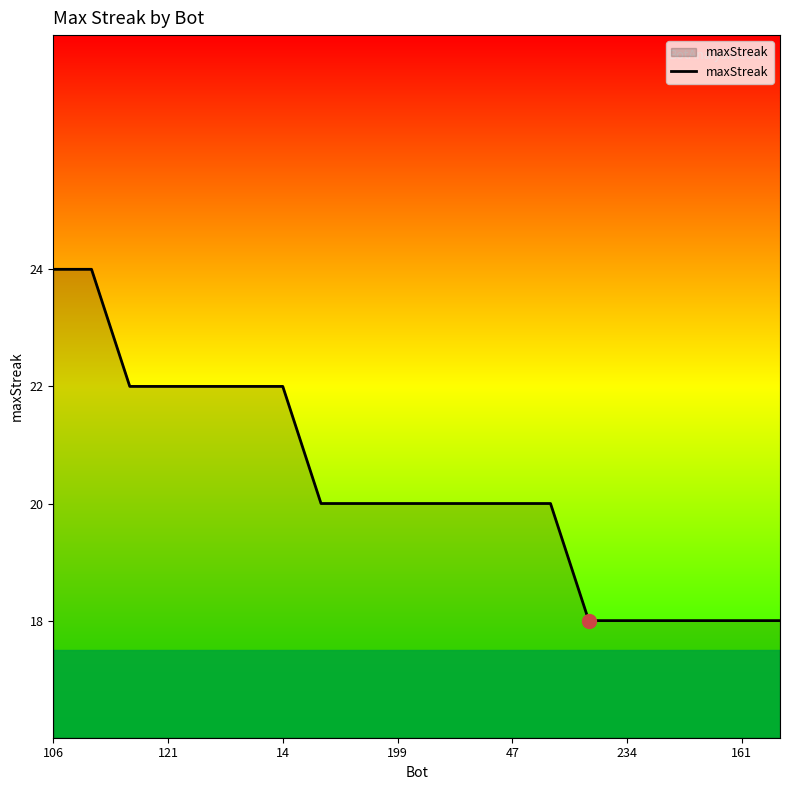

What is the minimum value shown in the chart?

18